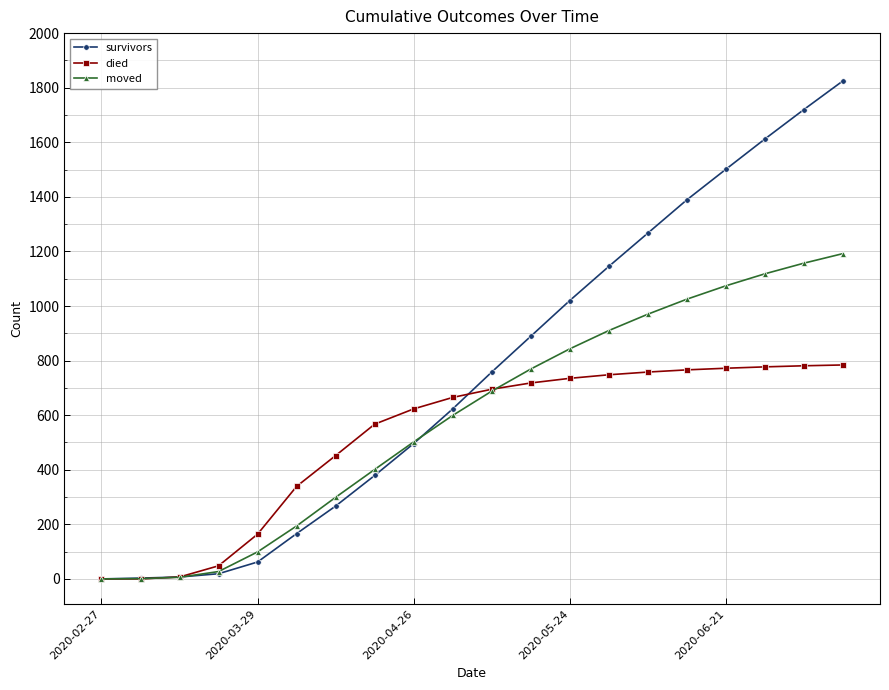

True or false: moved has more than 2 points higher than both neighbors.

False